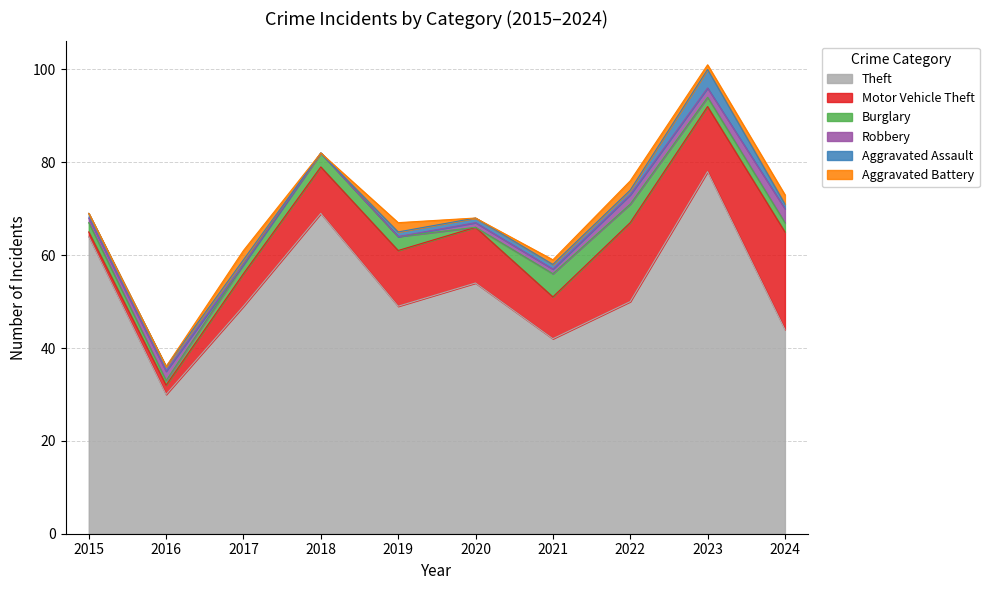

Reading left to right, transcribe all the data shown in this chart.

Theft: 64	30	49	69	49	54	42	50	78	44
Motor Vehicle Theft: 1	2	7	10	12	12	9	17	14	21
Burglary: 2	1	2	3	3	0	5	4	2	2
Robbery: 1	2	0	0	0	1	1	2	2	3
Aggravated Assault: 1	1	1	0	1	1	1	1	4	1
Aggravated Battery: 0	0	2	0	2	0	1	2	1	2